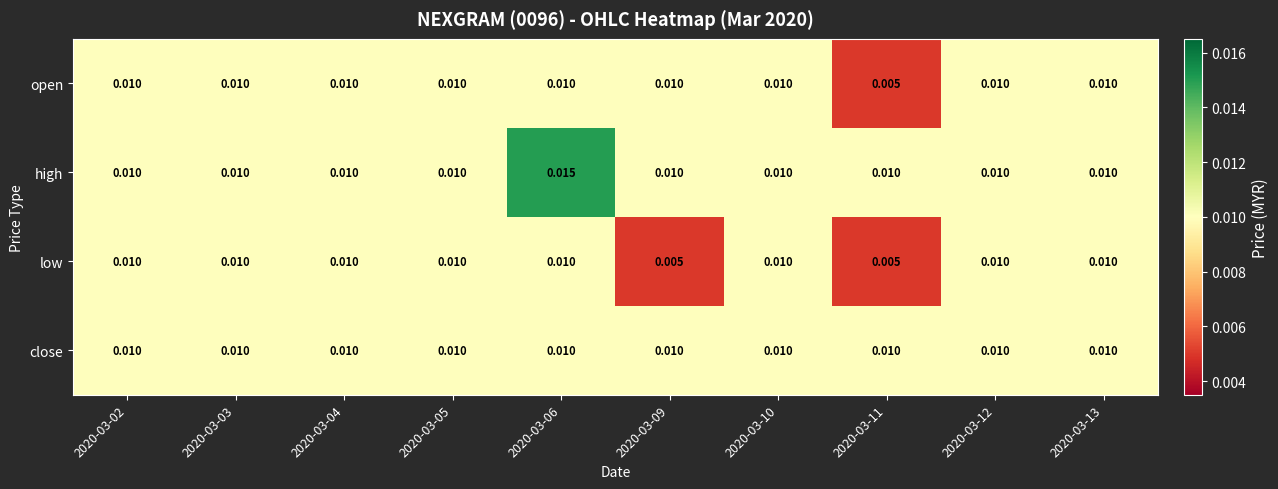

Between 2020-03-05 and 2020-03-06, which series saw the biggest shift?

high